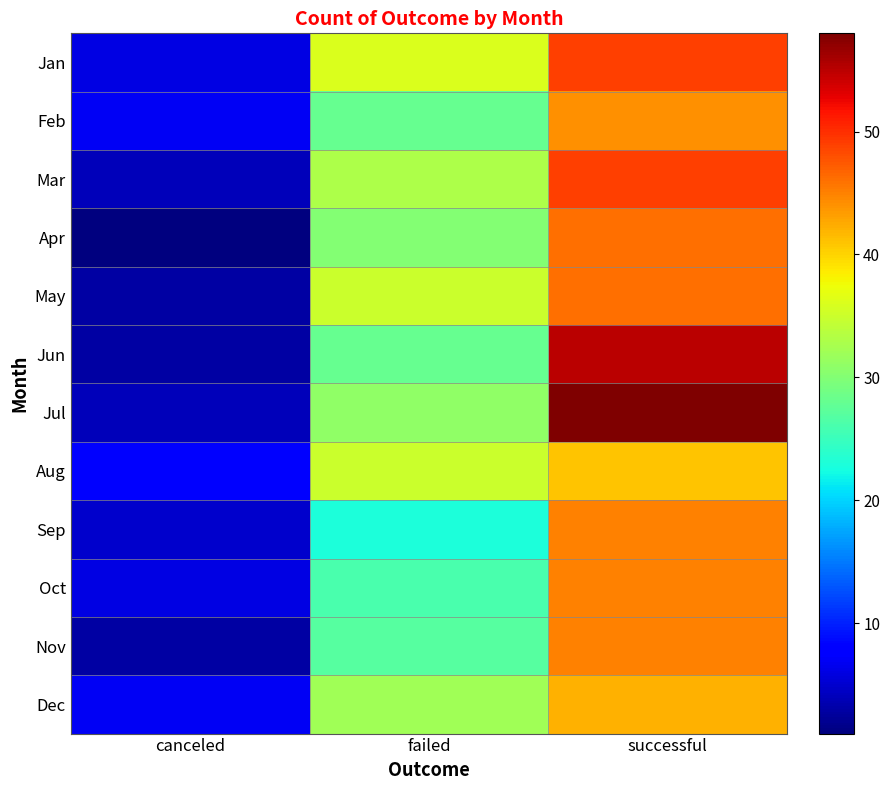

What is the total value across all series at successful?

565